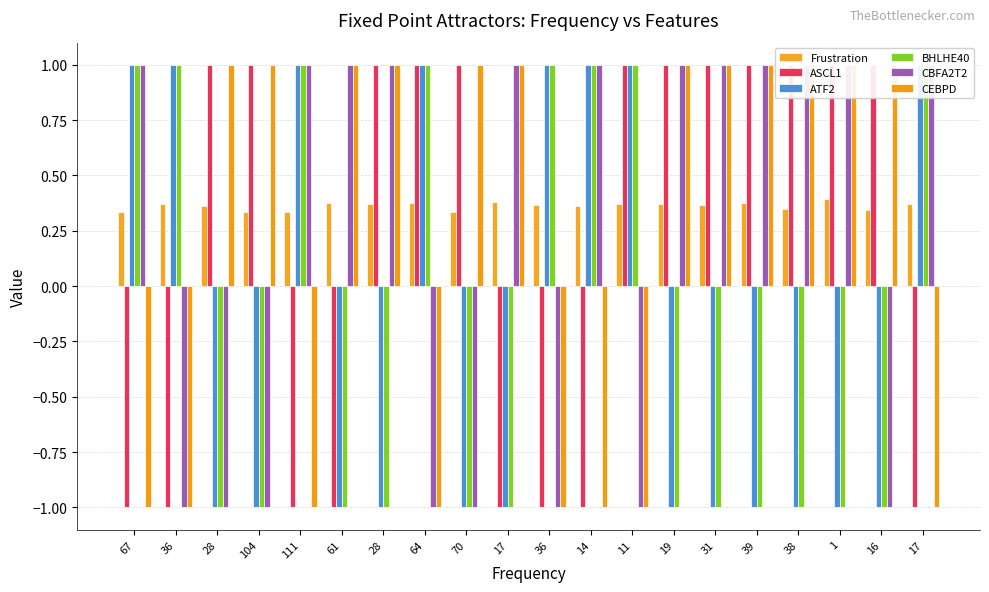

How many bars are there in total?

120